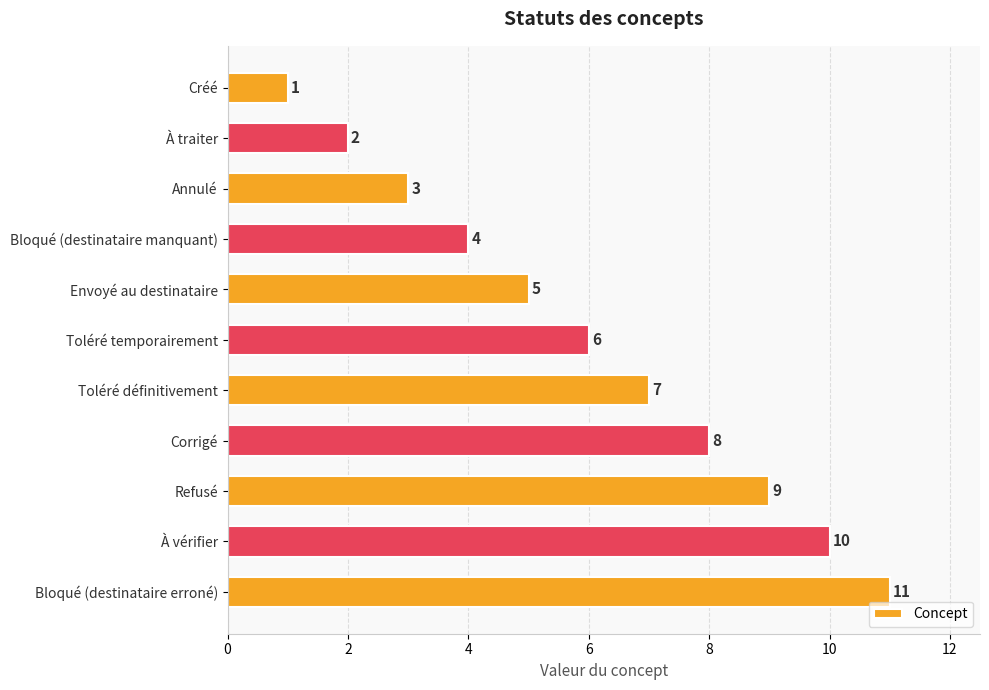

What is the change in value from Envoyé au destinataire to Toléré temporairement?

+1